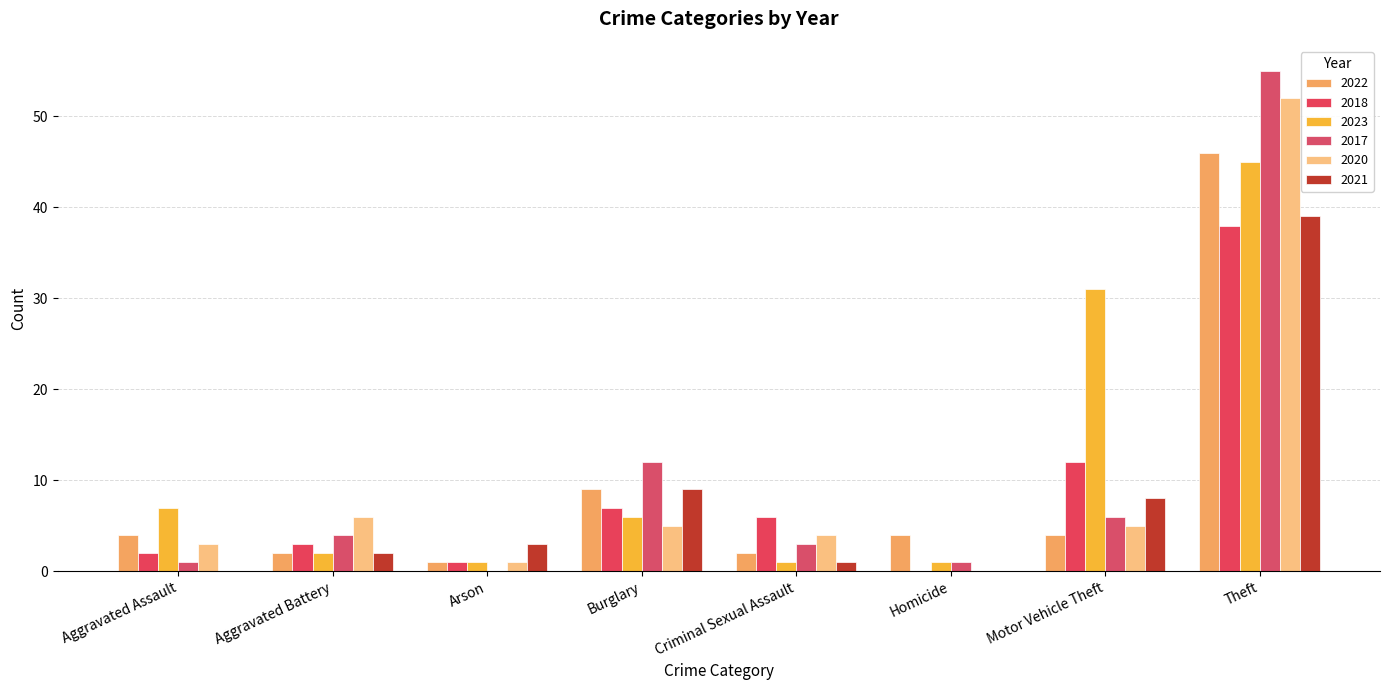

Is it true that 2017 equals 3 at Criminal Sexual Assault?

True